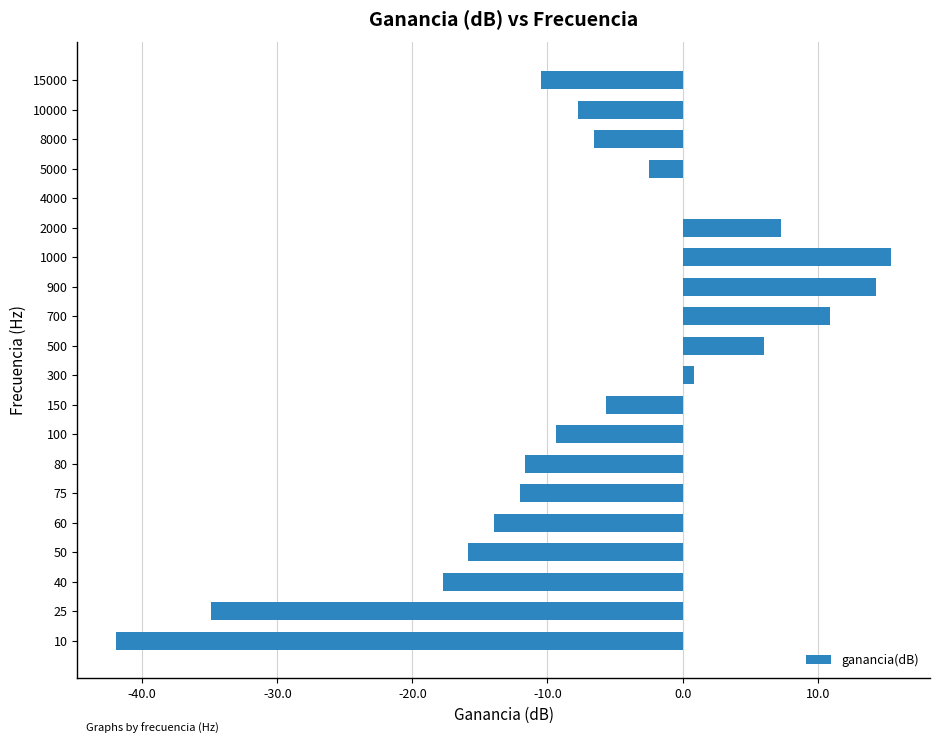

What is the greatest value displayed?

15.4